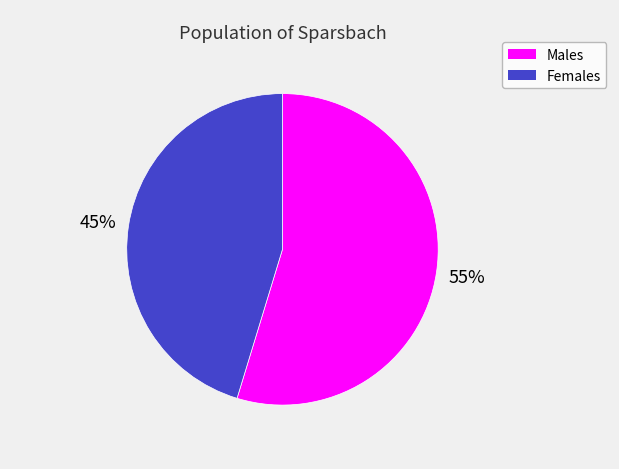

To the nearest percent, what is the average slice percentage?

50%